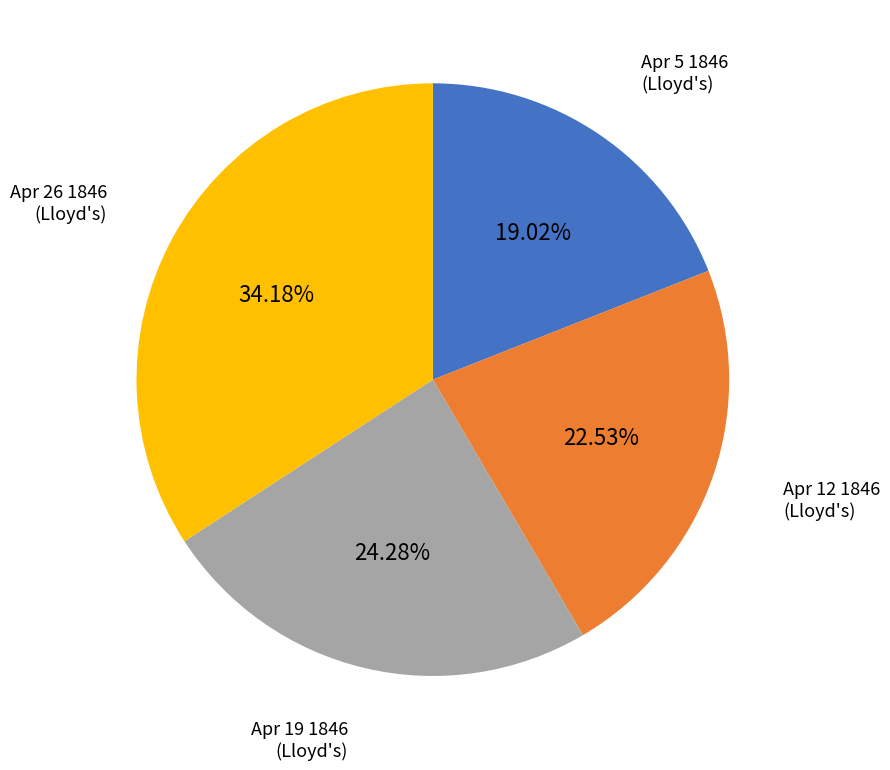

Count the number of slices in the pie.

4